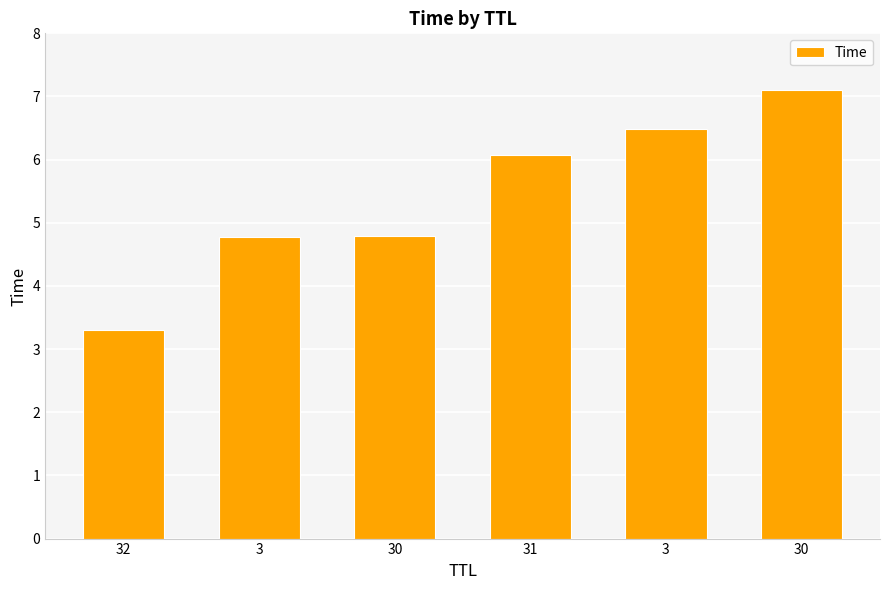

How many bars are there in total?

6